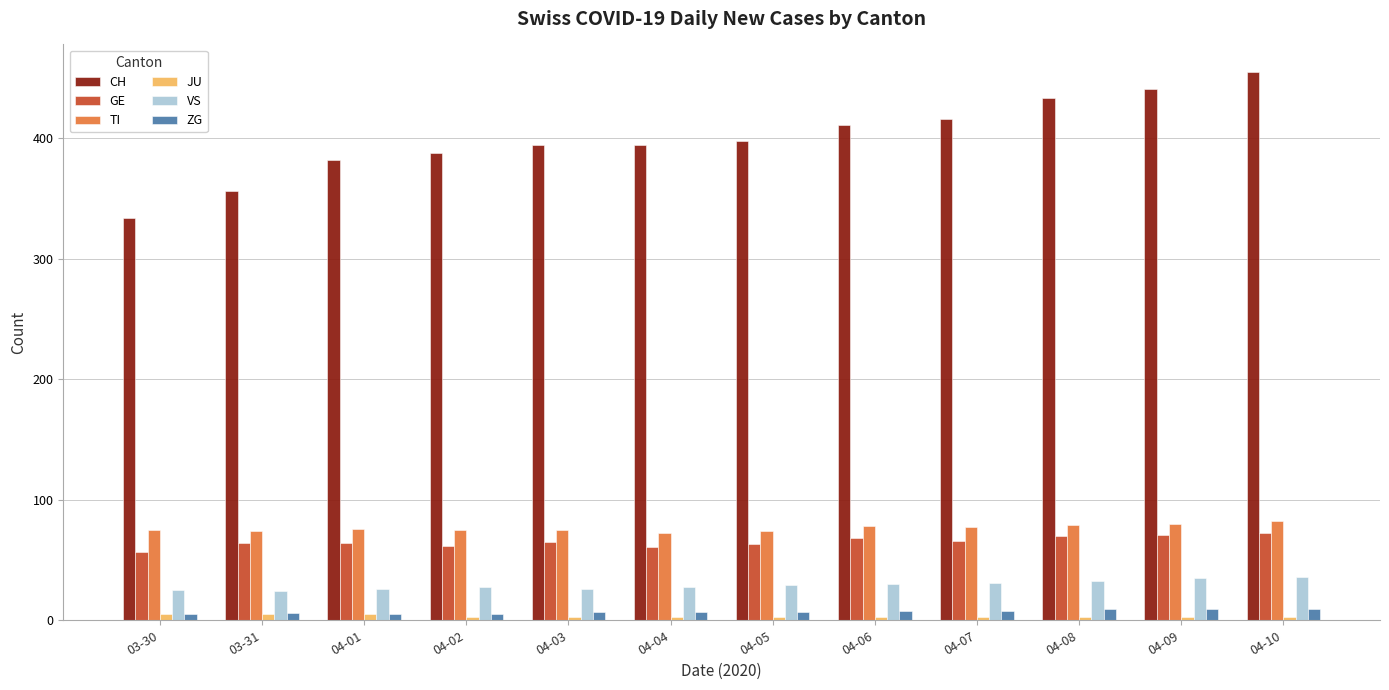

Between 04-03 and 04-09, which series saw the biggest shift?

CH